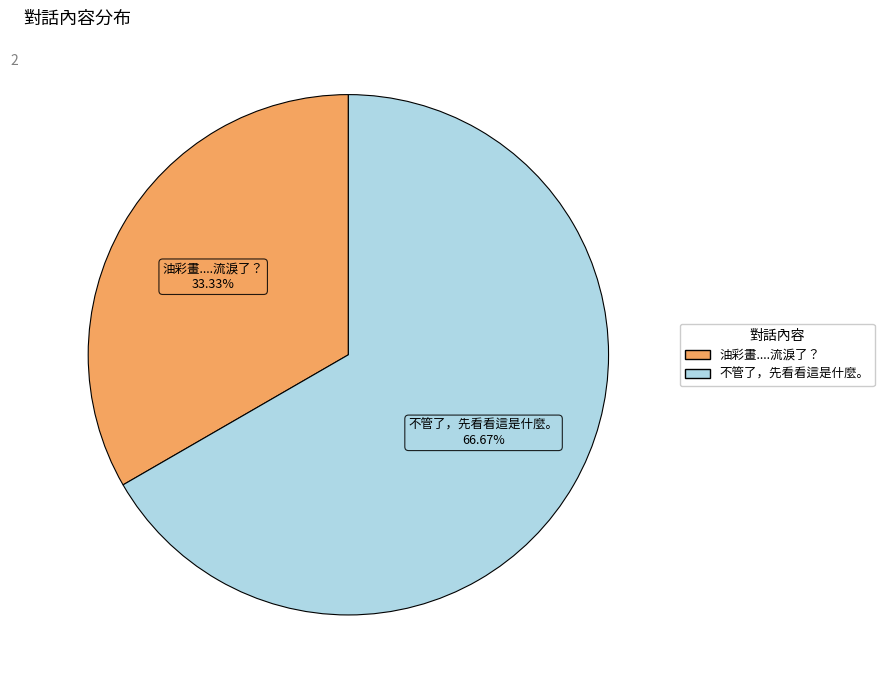

Combined, what portion of the pie is 油彩畫....流淚了？ and 不管了，先看看這是什麼。?

100.0%